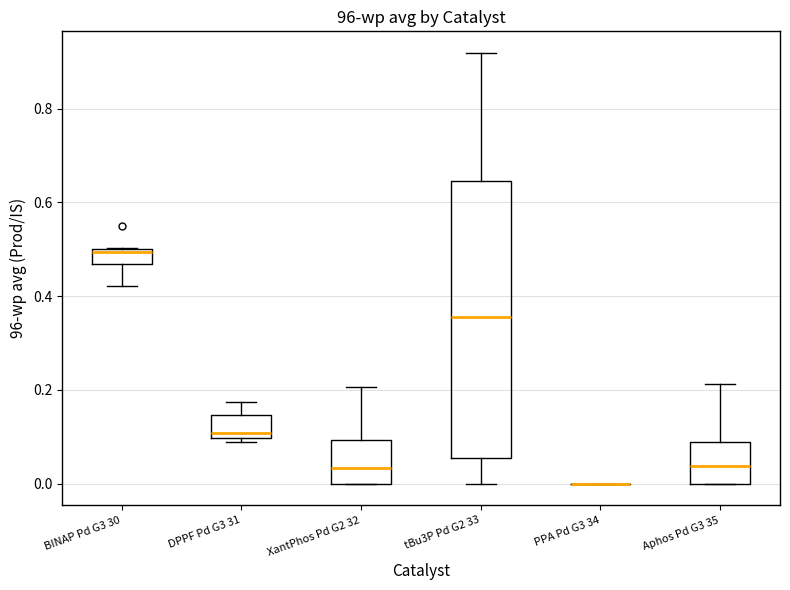

Where is the lower edge of the box for DPPF Pd G3 31 on the y-axis? The values are not printed on the chart, so give them approximately, as read against the axis.

0.10